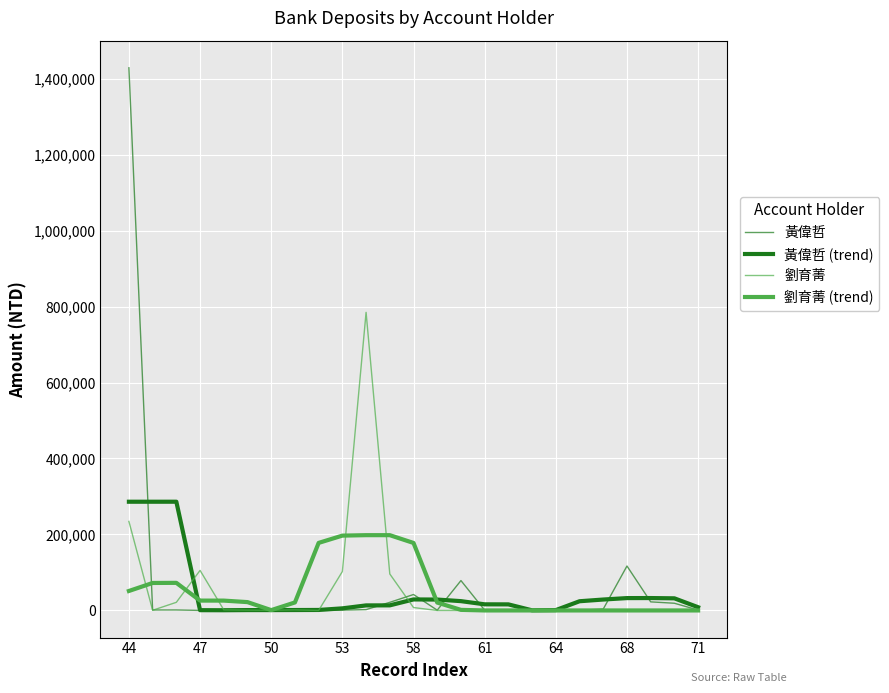

In 黃偉哲 (trend), how many points are higher than both neighbors (excluding endpoints)?

4